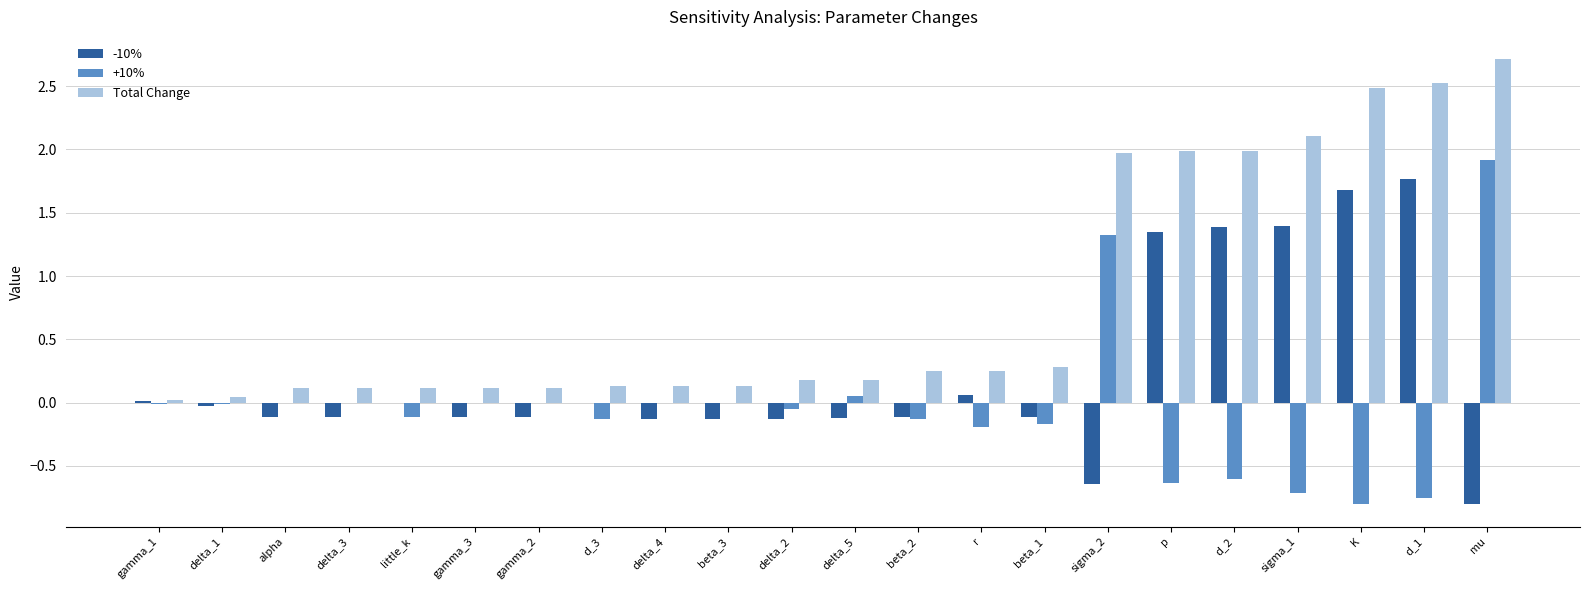

Which label corresponds to the largest value in the chart?

mu